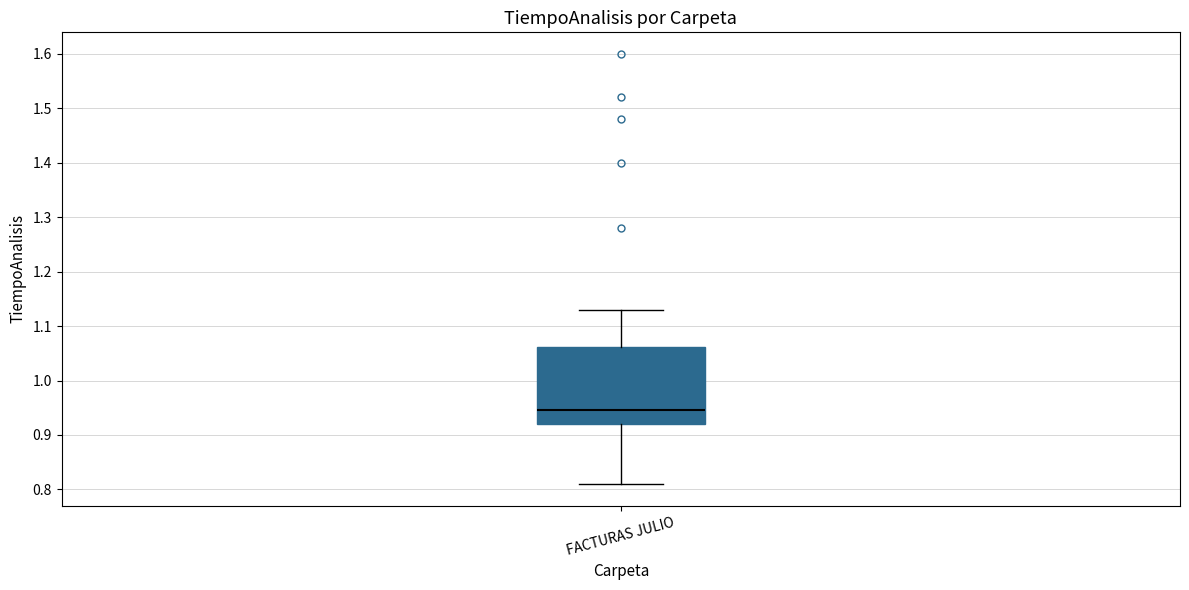

Where is the upper edge of the box for FACTURAS JULIO on the y-axis? The values are not printed on the chart, so give them approximately, as read against the axis.

1.06